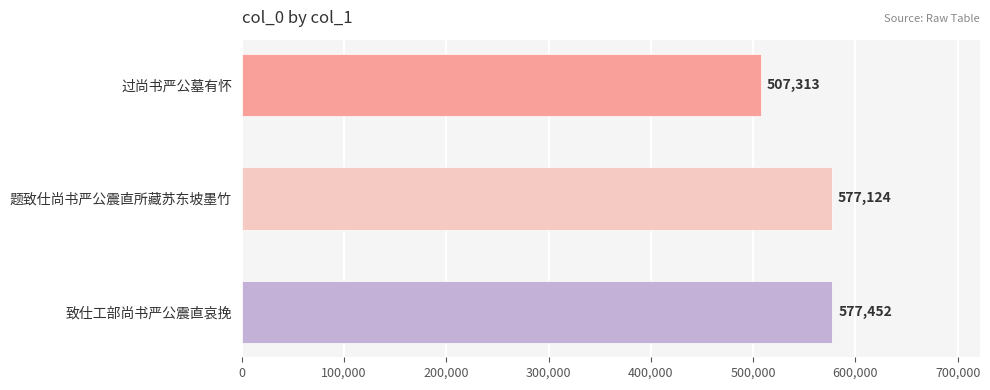

True or false: the data shows 507313 at 过尚书严公墓有怀.

True